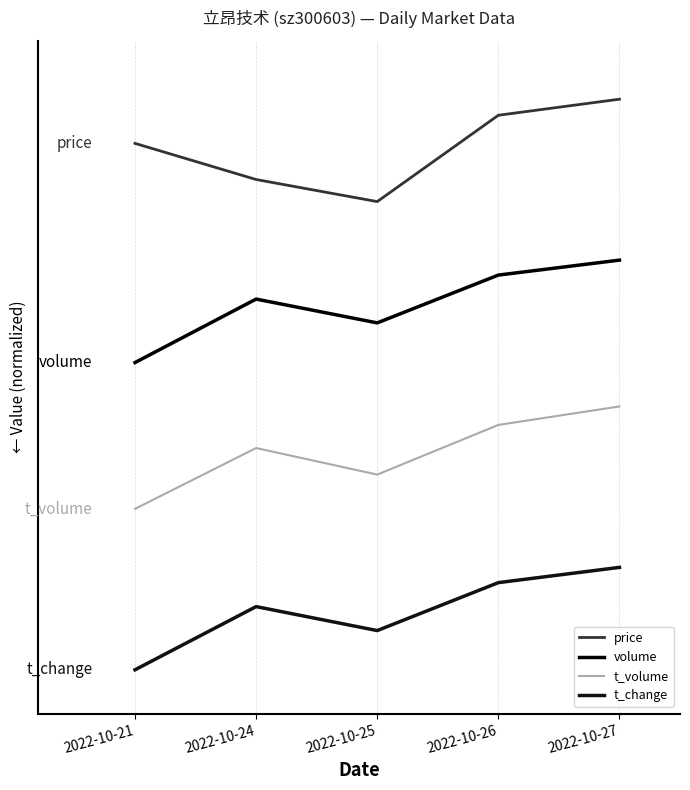

What is the maximum value shown in the chart?

3.9